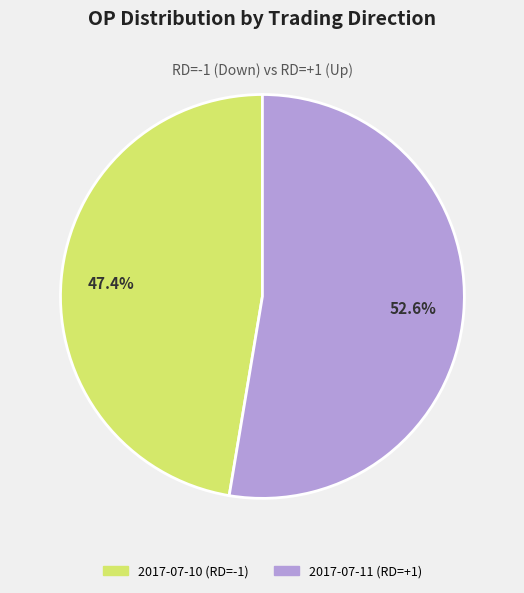

What percentage is the 2017-07-10 (RD=-1) slice, to the nearest percent?

47%